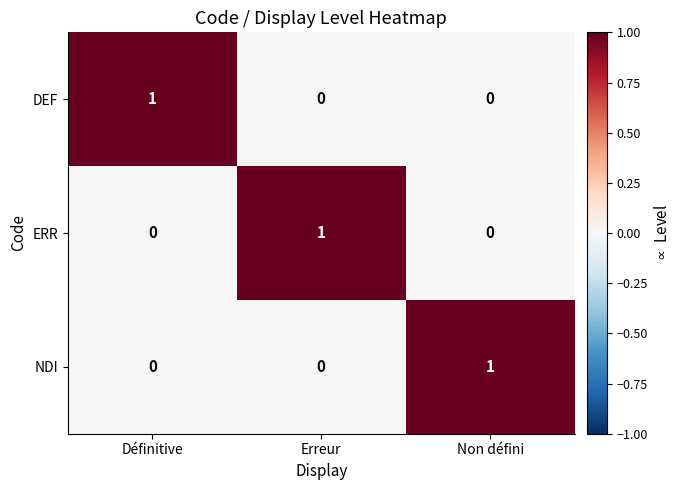

How many NDI values are between 0 and 1?

3